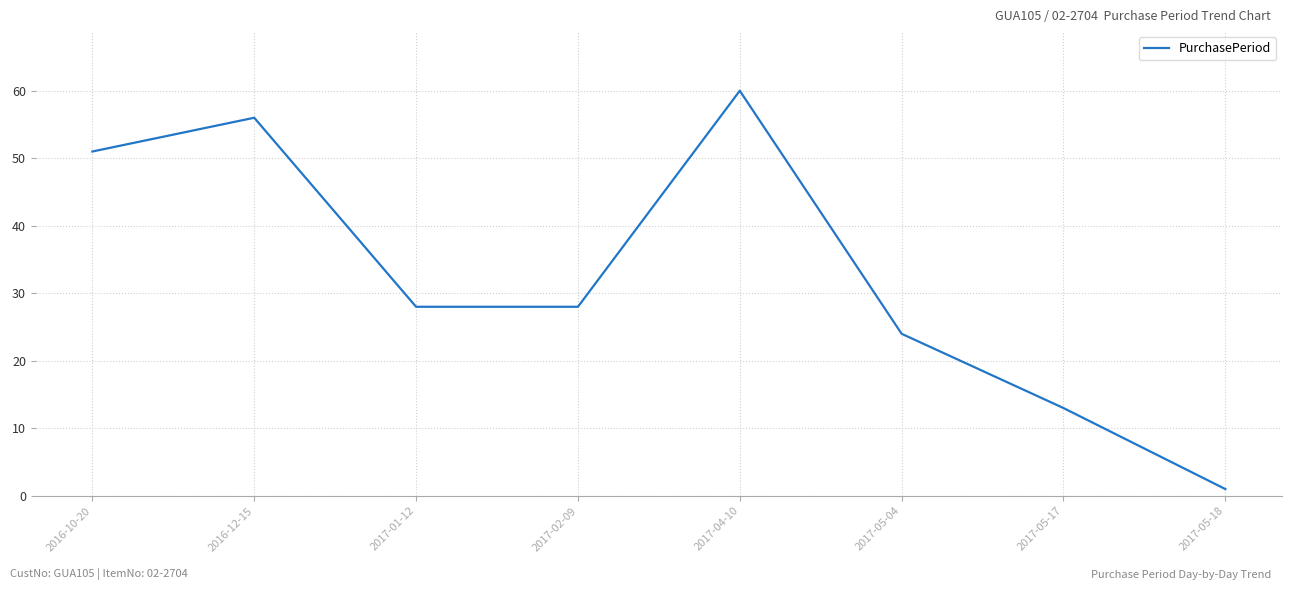

The value at 2017-05-17 is 21. True or false?

False